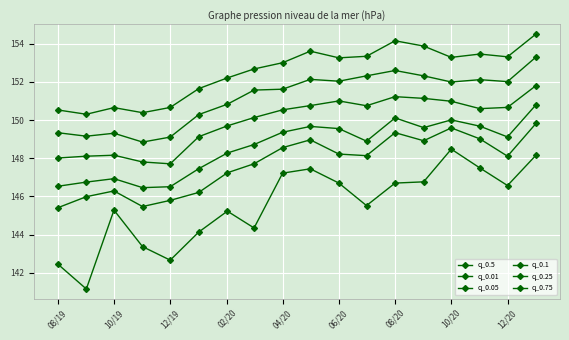

Is this an area chart (filled region under the line)?

No